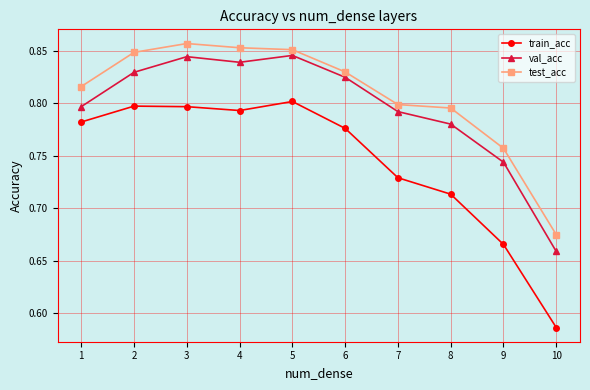

True or false: test_acc has more than 2 points higher than both neighbors.

False